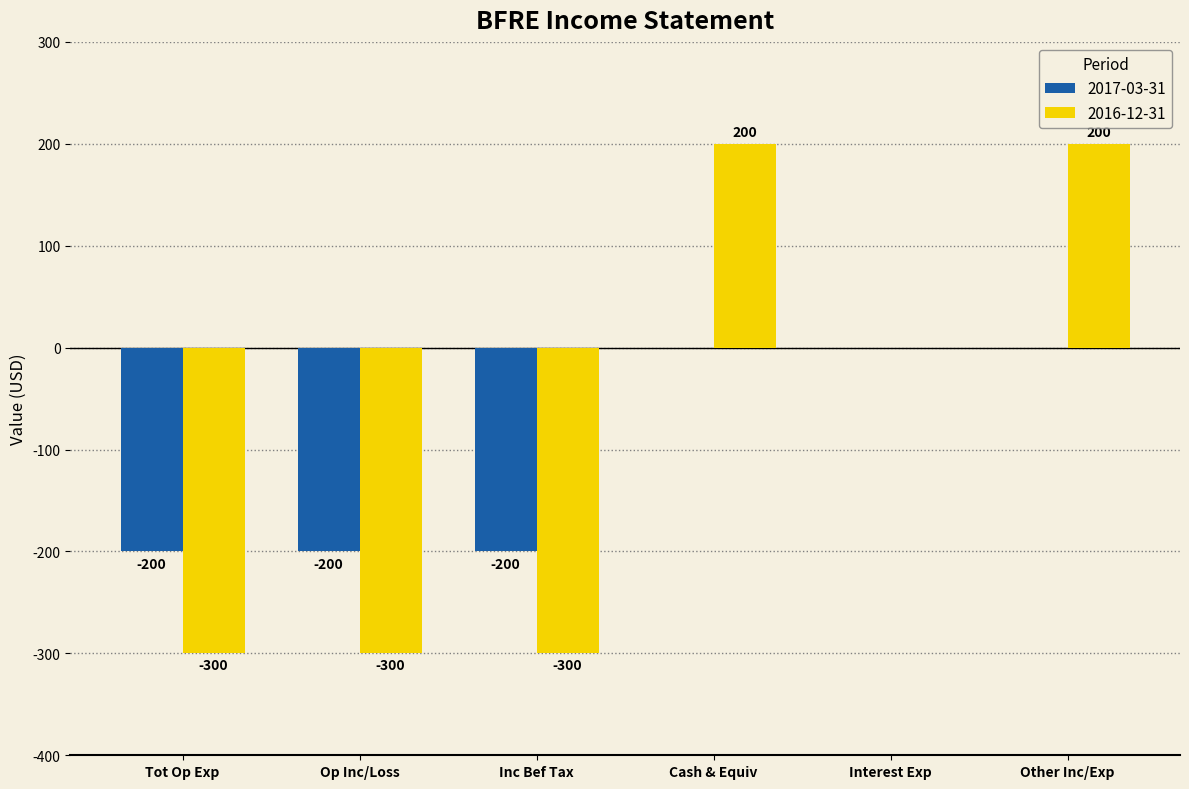

Which series changed the most between Tot Op Exp and Cash & Equiv?

2016-12-31